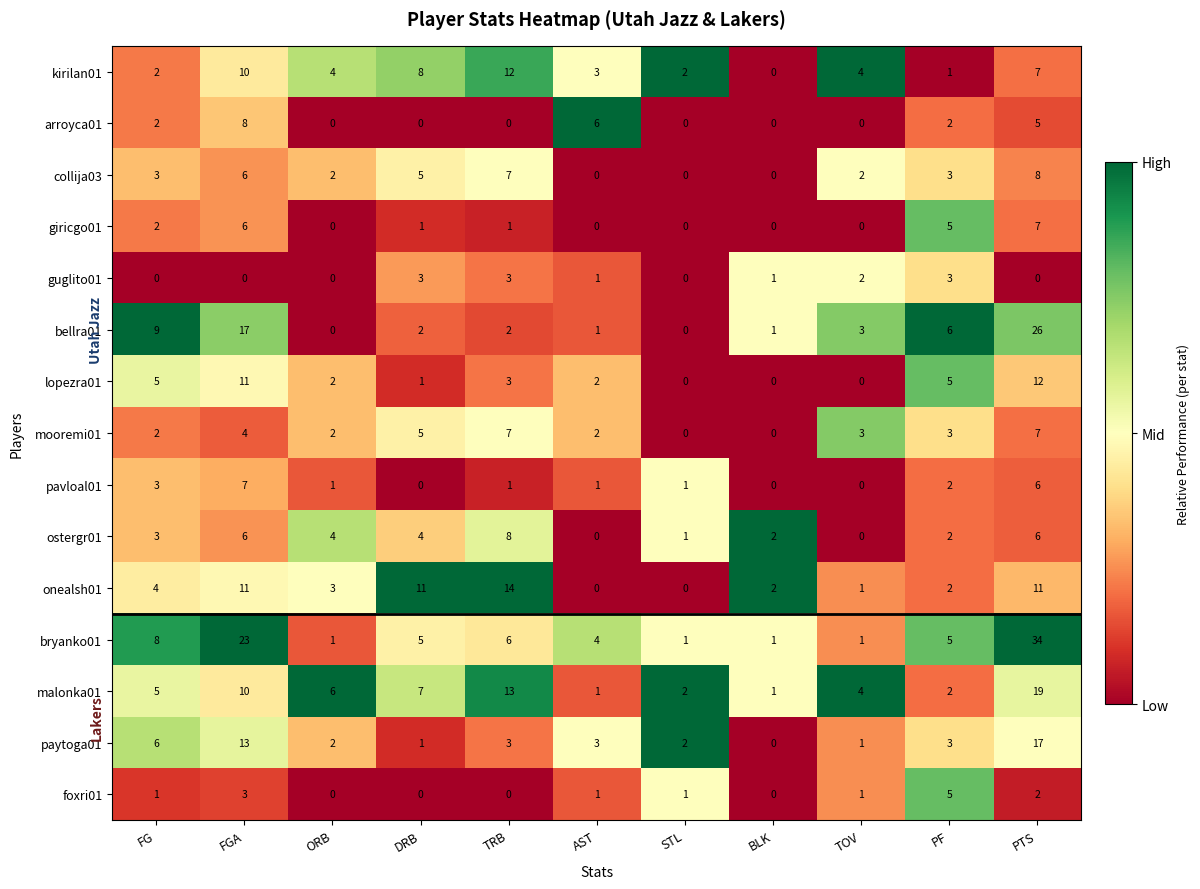

What is the greatest value displayed?

34